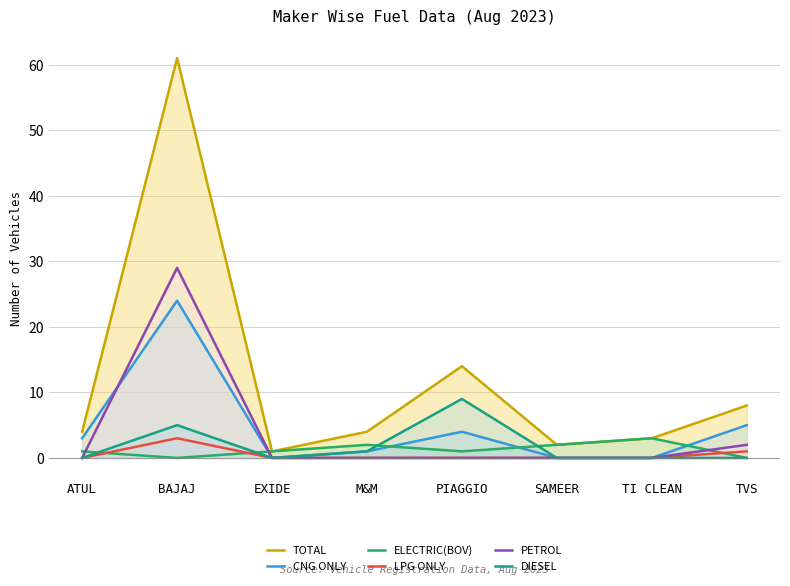

How many series are shown in this chart?

6